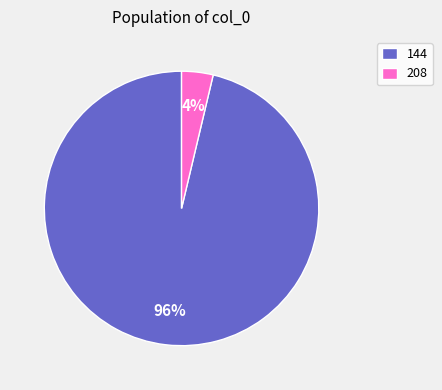

Rank the categories by value from lowest to highest.

208, 144